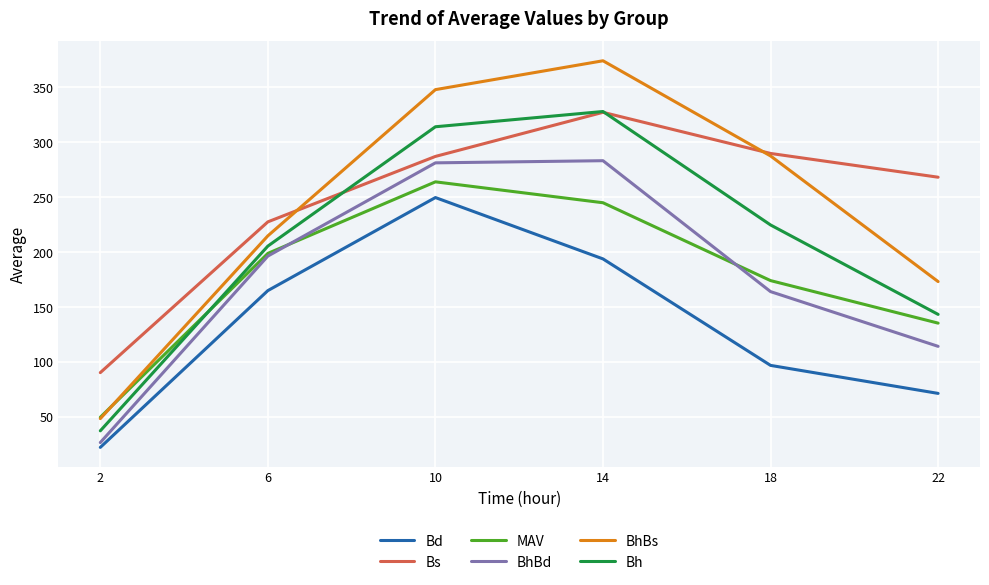

Rank the categories by Bd value from highest to lowest.

10, 14, 6, 18, 22, 2